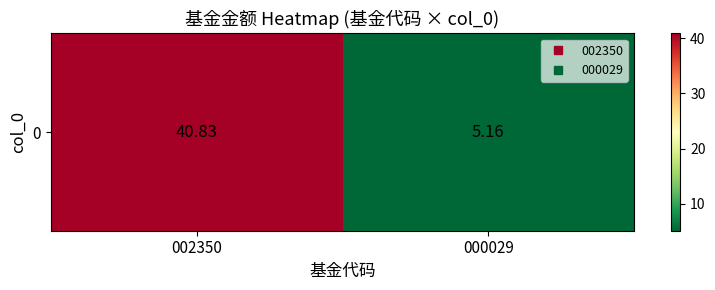

The chart shows a value of 5.2 at 000029. True or false?

True